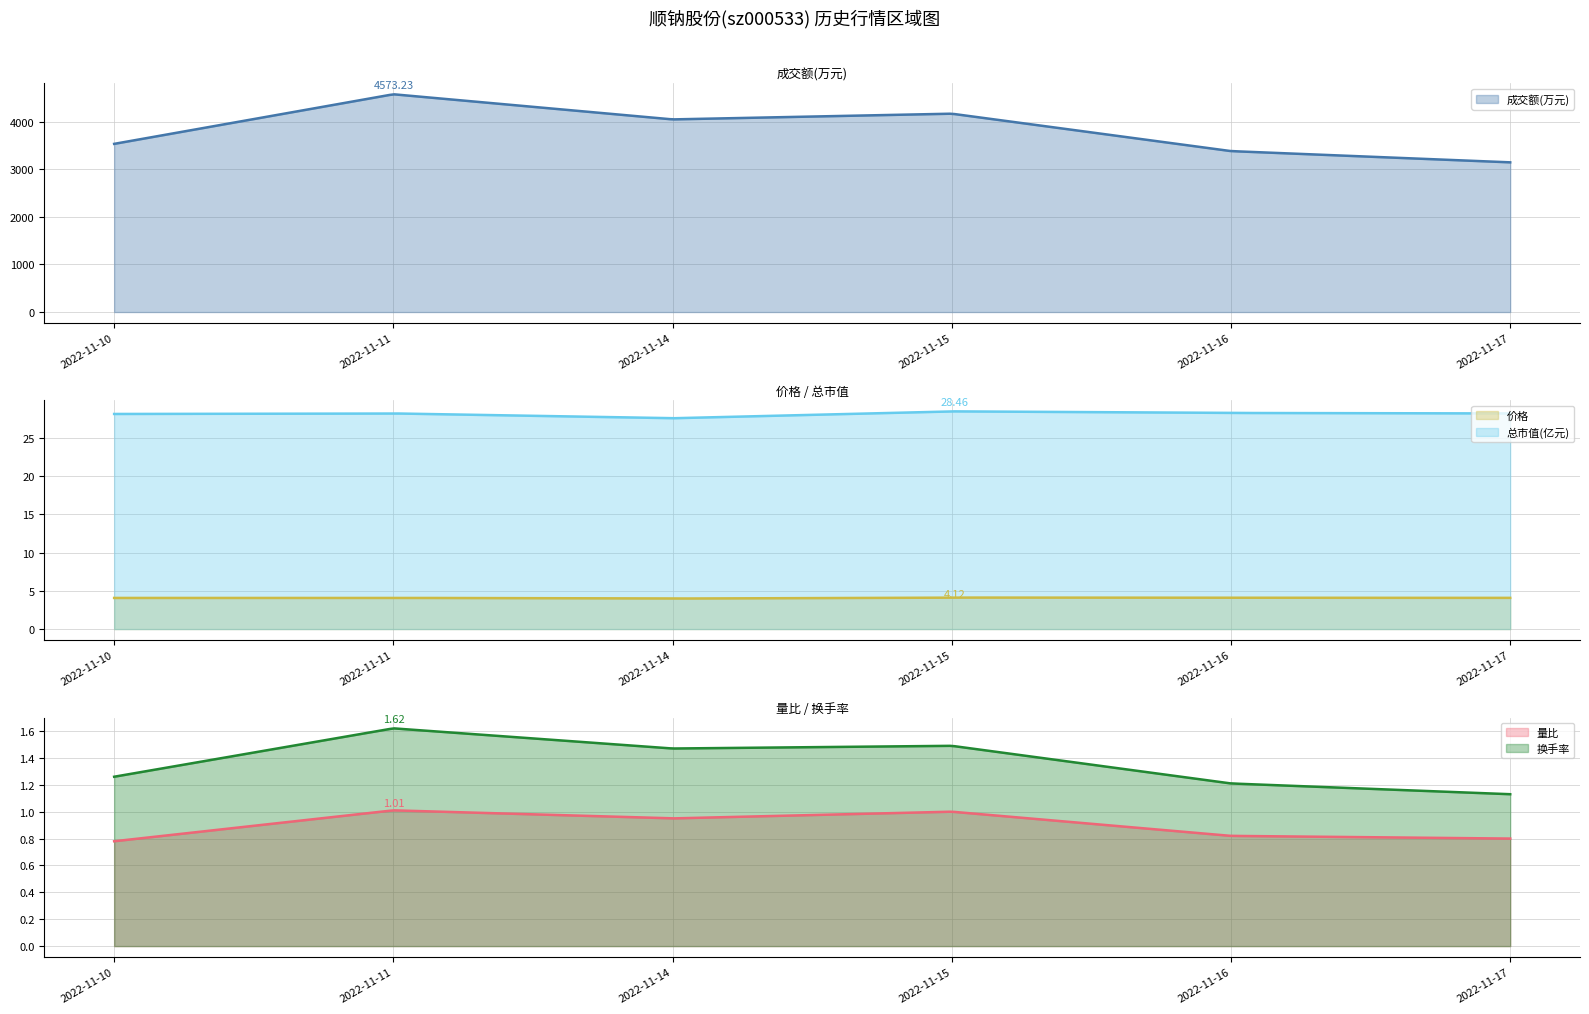

In 量比, how many points are higher than both neighbors (excluding endpoints)?

2